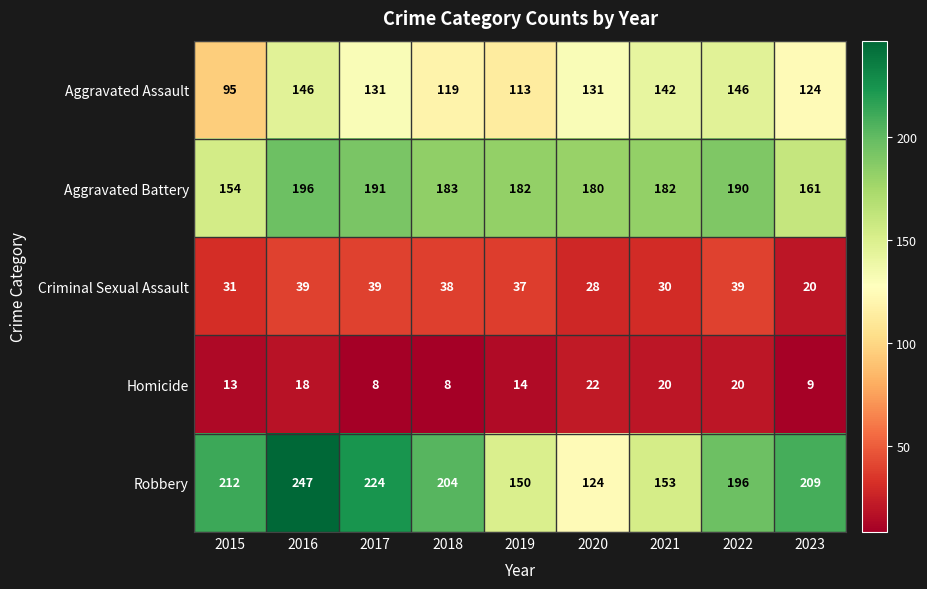

What is the sum of all Aggravated Battery values?

1619